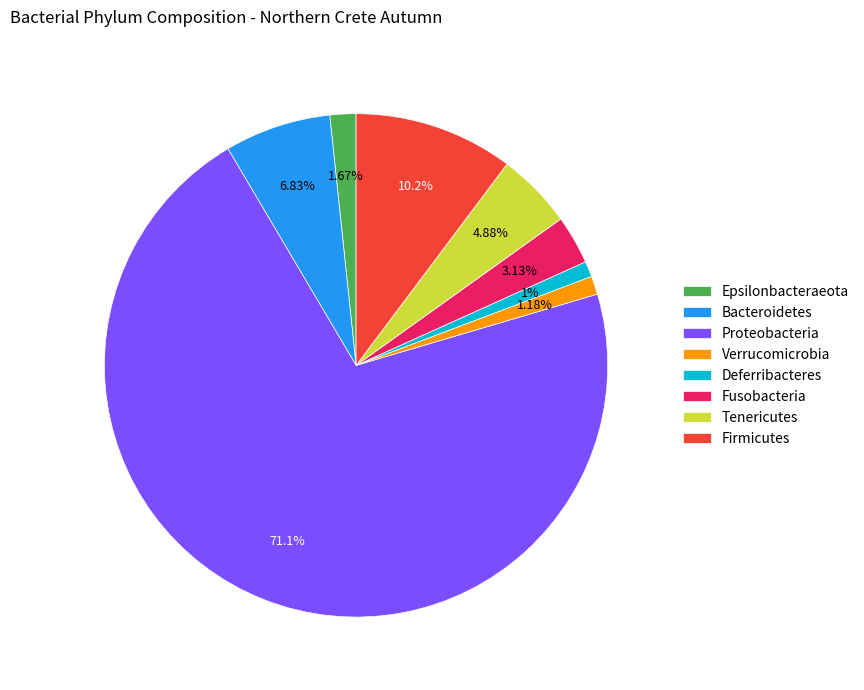

What is the ratio of the value at Epsilonbacteraeota to the value at Verrucomicrobia?

1.4